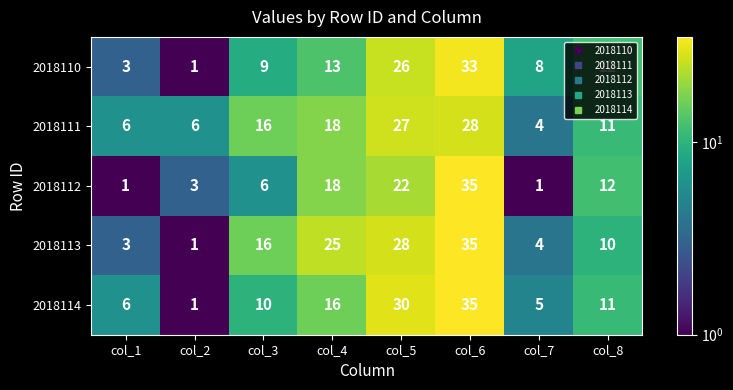

Is it true that 2018111 equals 6 at col_1?

True